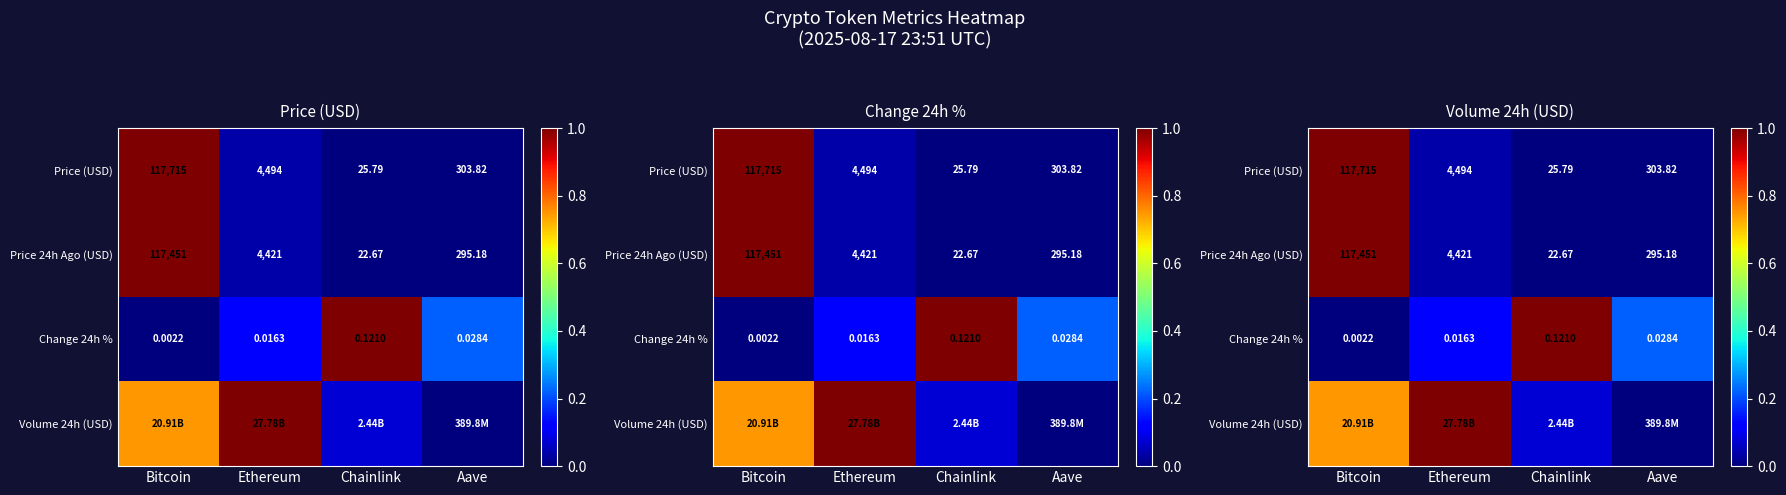

At Bitcoin, list the series in order from smallest to largest.

Change 24h %, Volume 24h (USD), Price (USD), Price 24h Ago (USD)